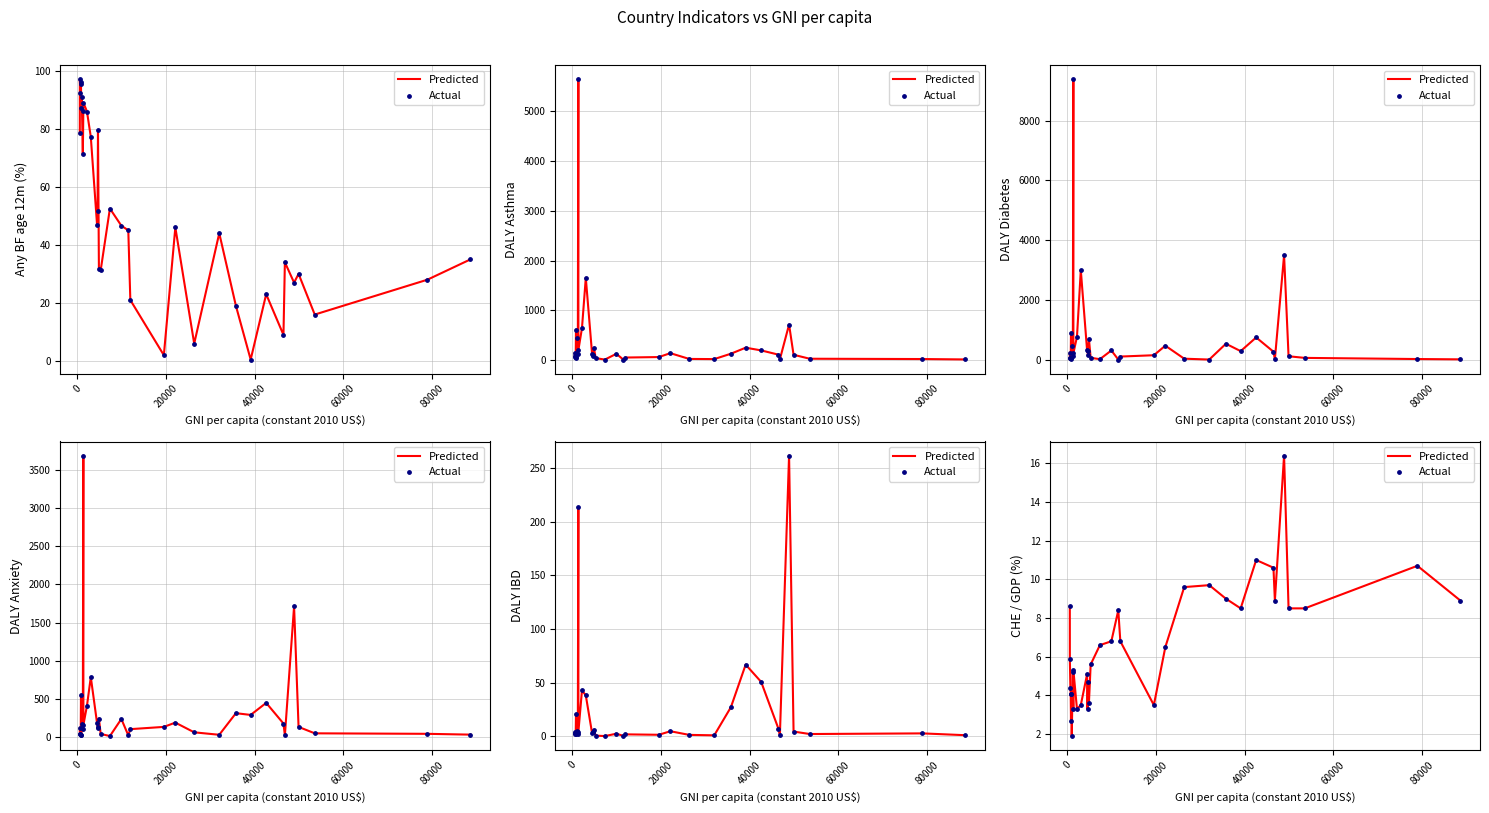

Which series has the largest total across all categories?

Predicted